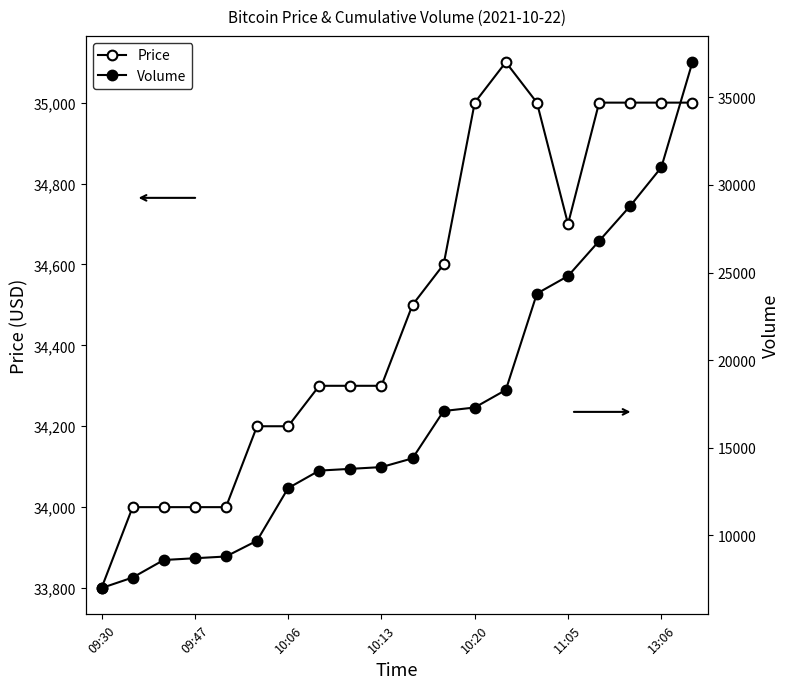

True or false: Volume has a value of 14983 at 10:06.

False